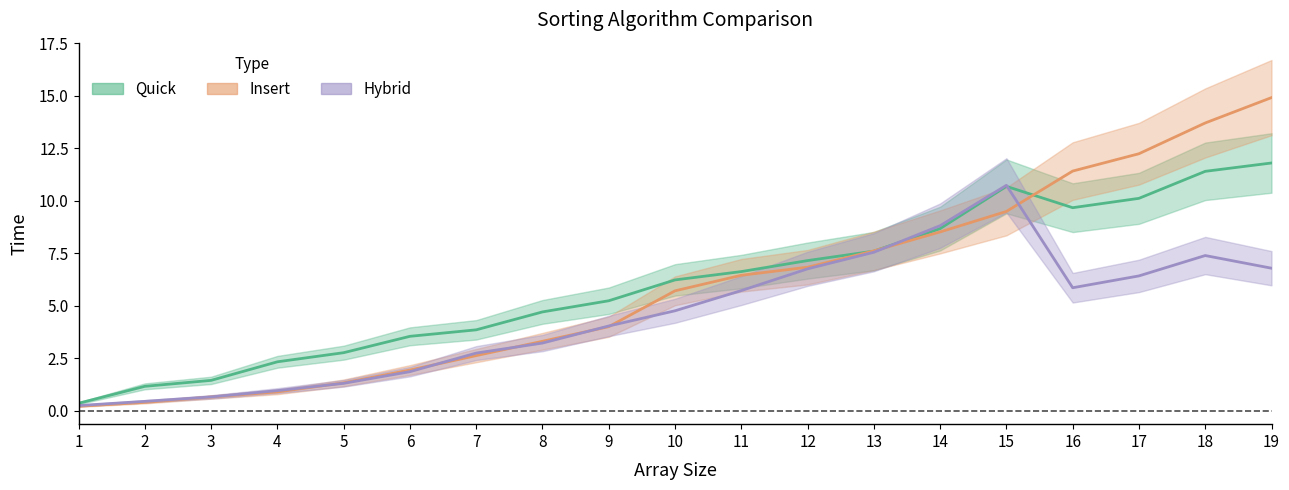

The Quick series shows 2.3 at 4. True or false?

True